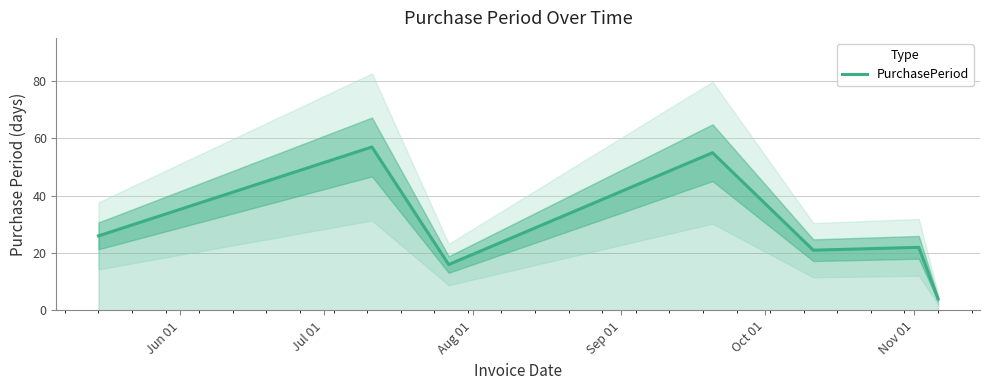

What is the highest value of the PurchasePeriod series?

57